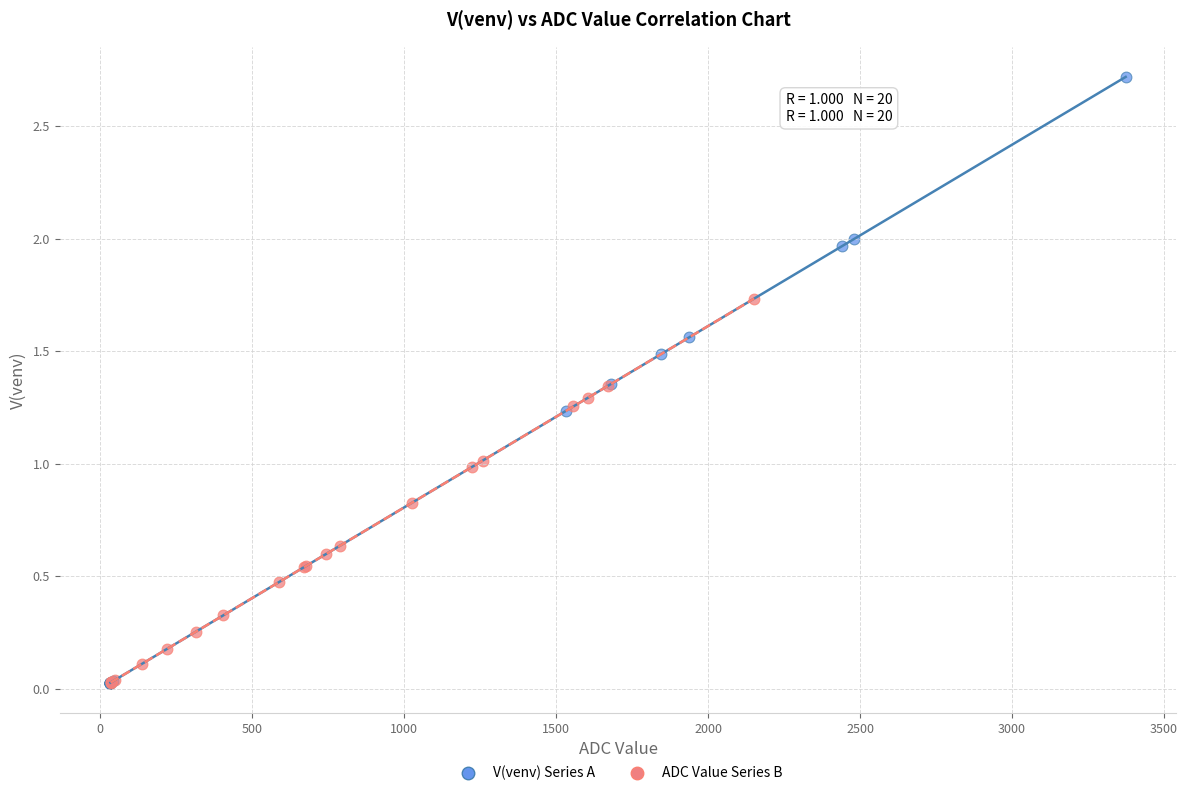

What are all the series names shown in the legend?

V(venv) Series A, ADC Value Series B